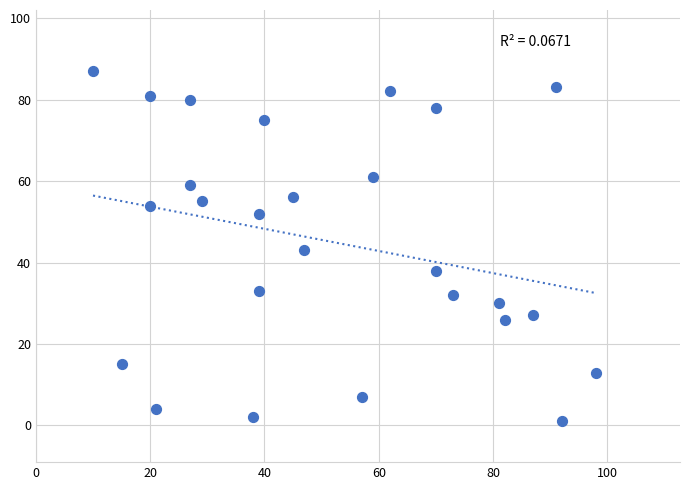

What is the range of X values (max minus min)?

88